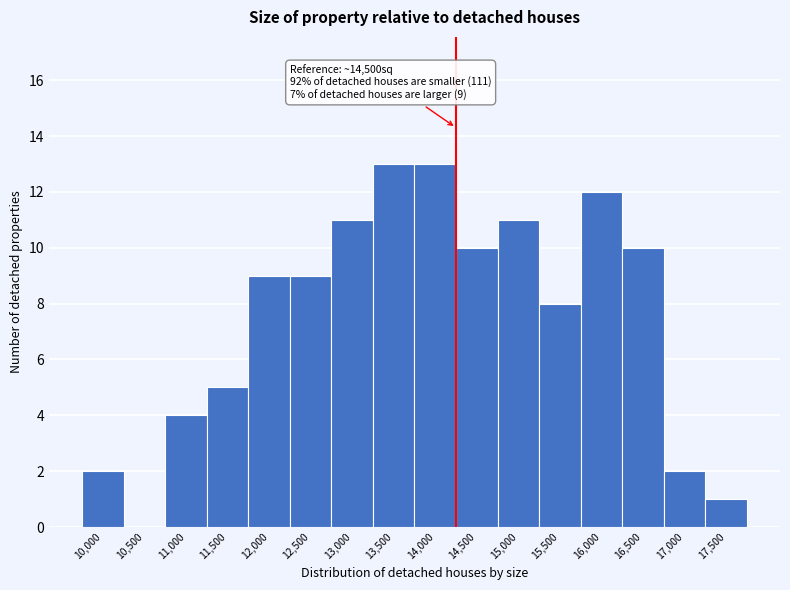

Reading right to left, what are all the values shown in this chart?

17,500=1	17,000=2	16,500=10	16,000=12	15,500=8	15,000=11	14,500=10	14,000=13	13,500=13	13,000=11	12,500=9	12,000=9	11,500=5	11,000=4	10,500=0	10,000=2